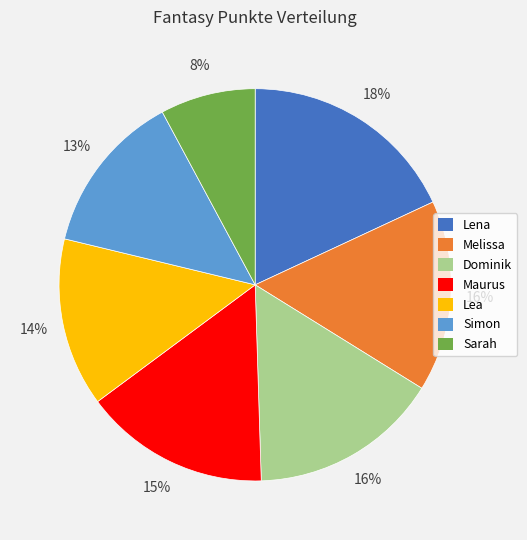

What percentage is the Maurus slice, to the nearest percent?

15%